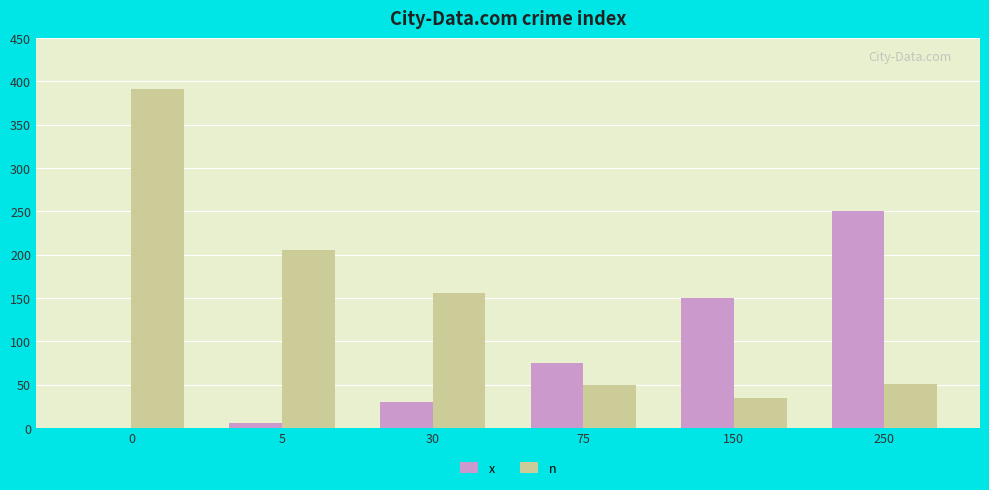

What is the average value of the x series?

85